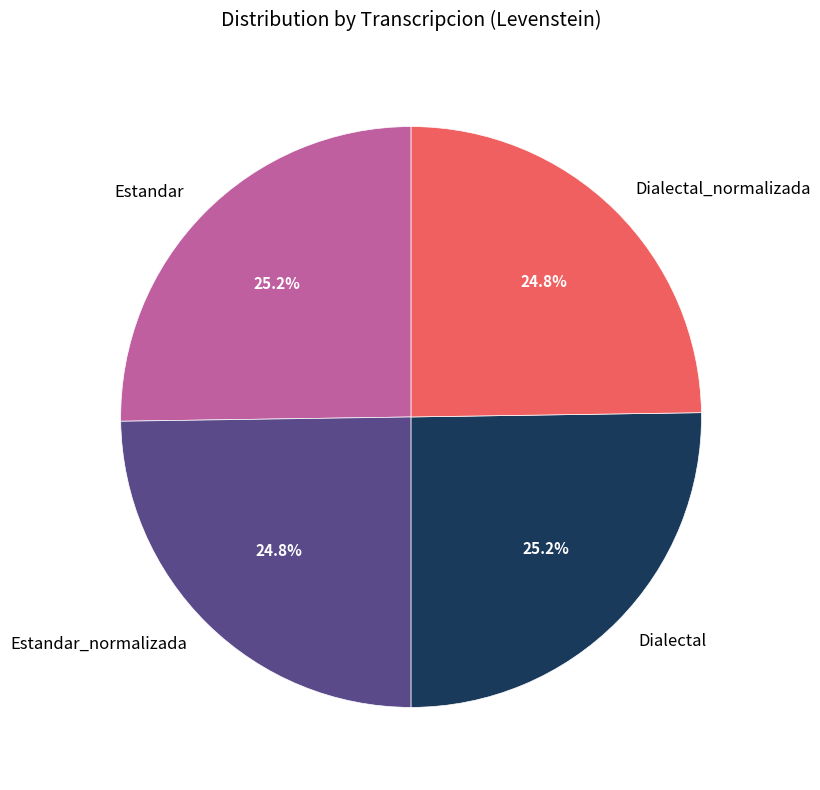

Is there a majority slice in this chart?

No